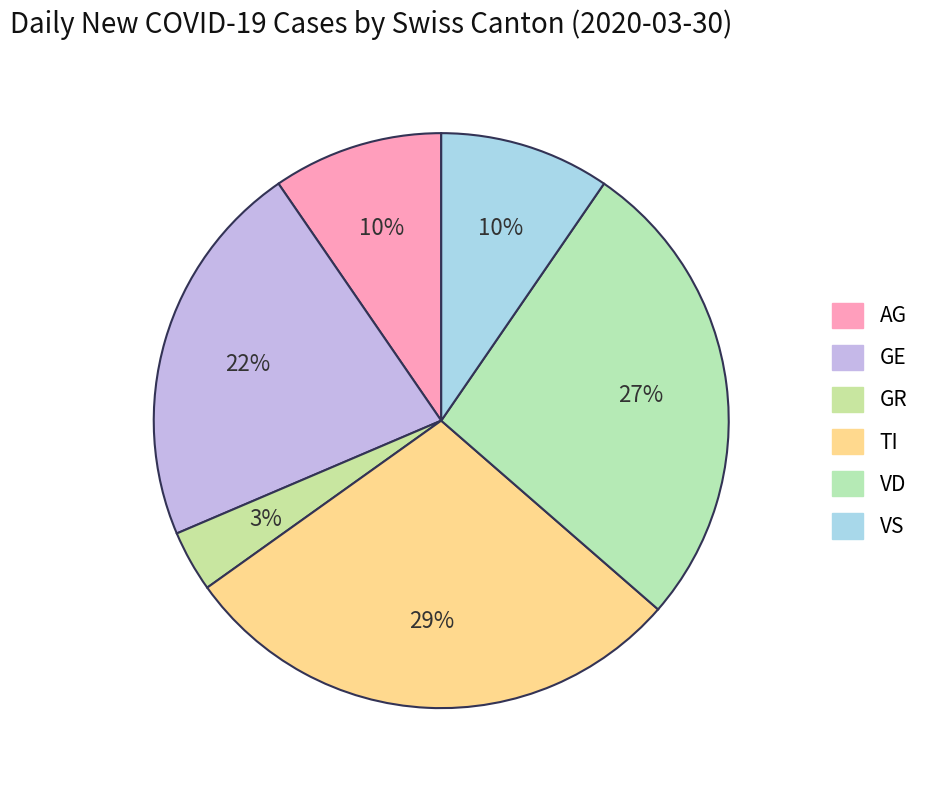

Is there a majority slice in this chart?

No